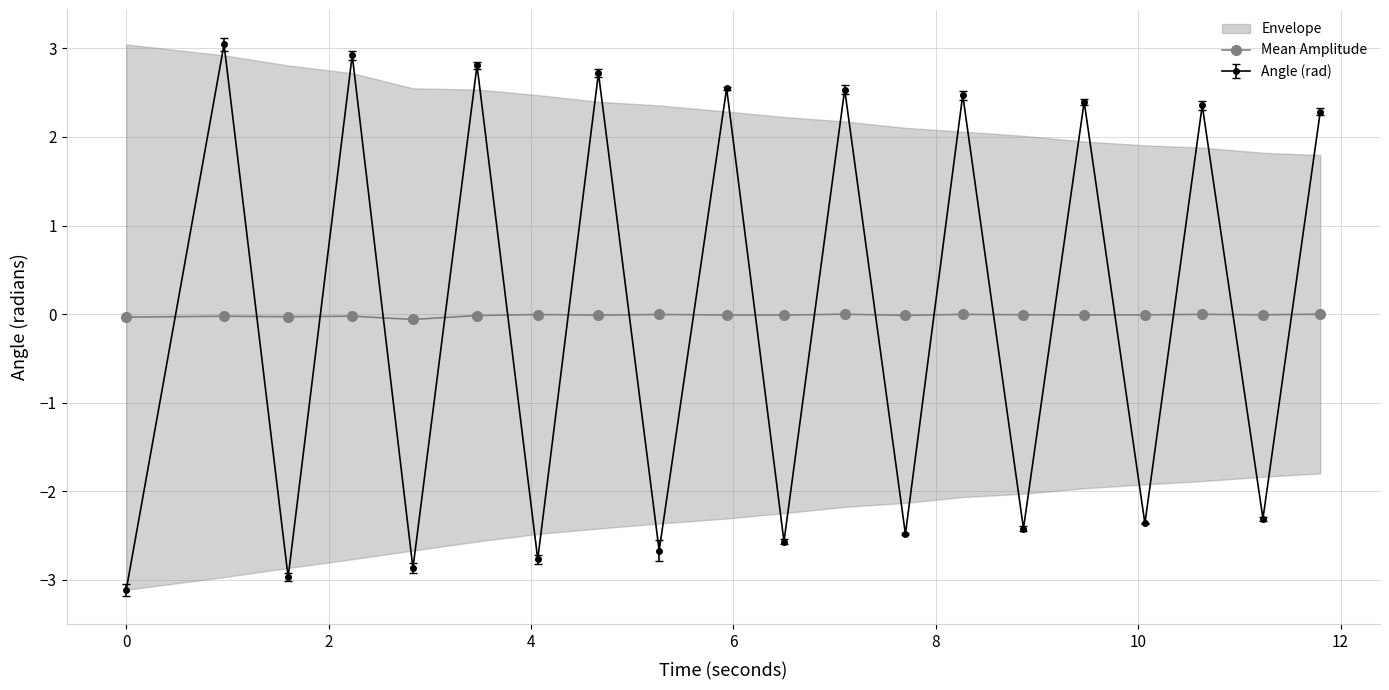

Reading left to right, extract all data points from this chart.

-0.0	-0.0	-0.0	-0.0	-0.1	-0.0	-0.0	-0.0	-0.0	-0.0	-0.0	-0.0	-0.0	-0.0	-0.0	-0.0	-0.0	-0.0	-0.0	-0.0